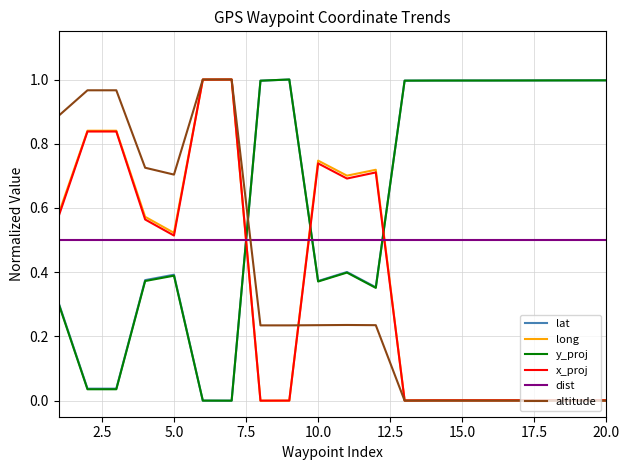

After their last crossing, which series has the higher values: y_proj or long?

y_proj